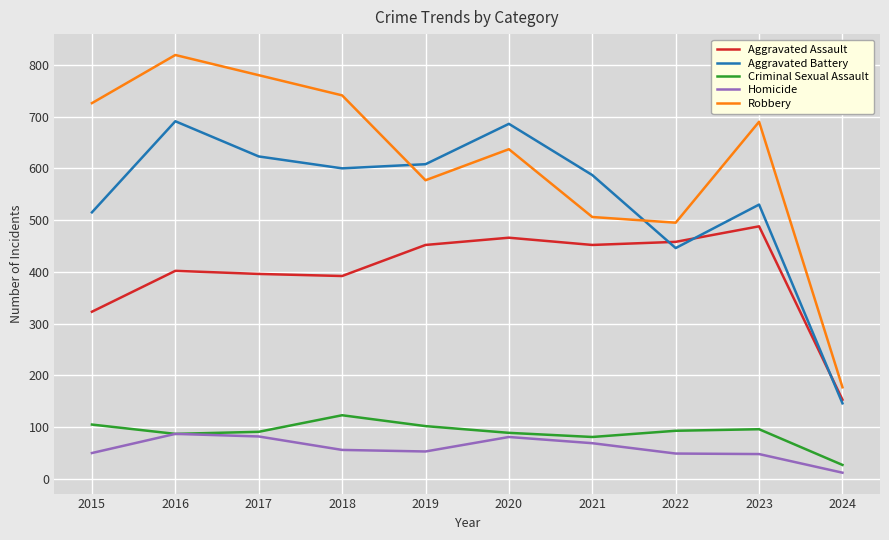

True or false: Homicide and Aggravated Battery cross at least once.

False